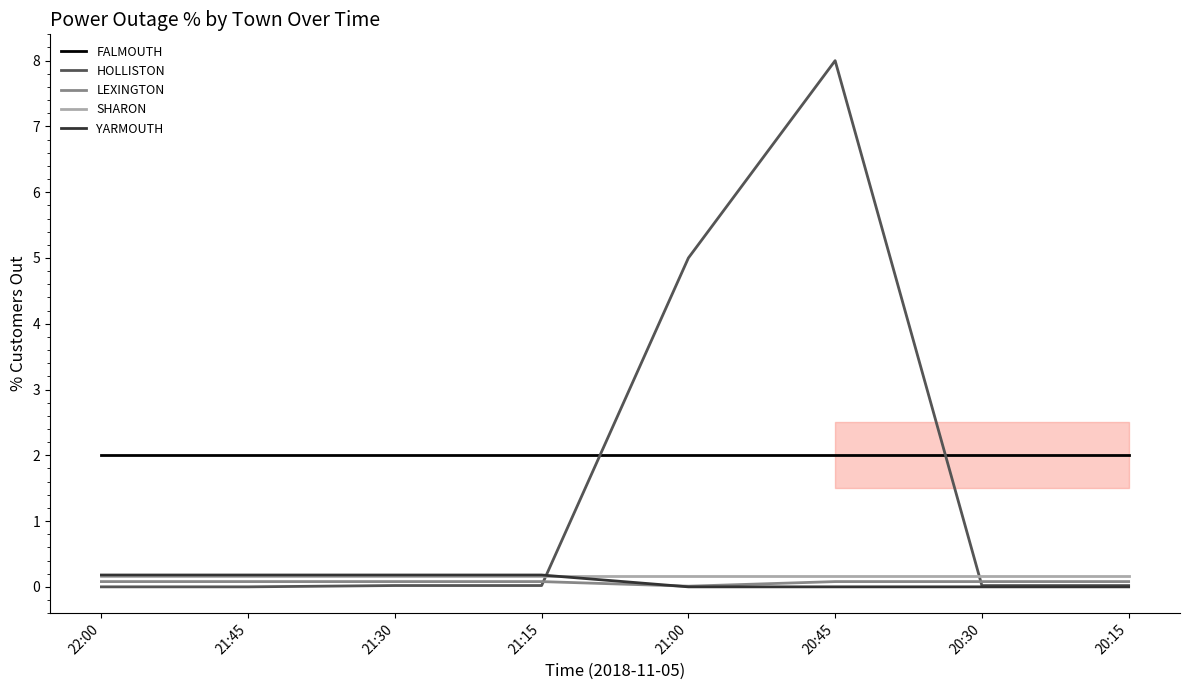

The value of SHARON at 20:45 is 0.2. True or false?

True